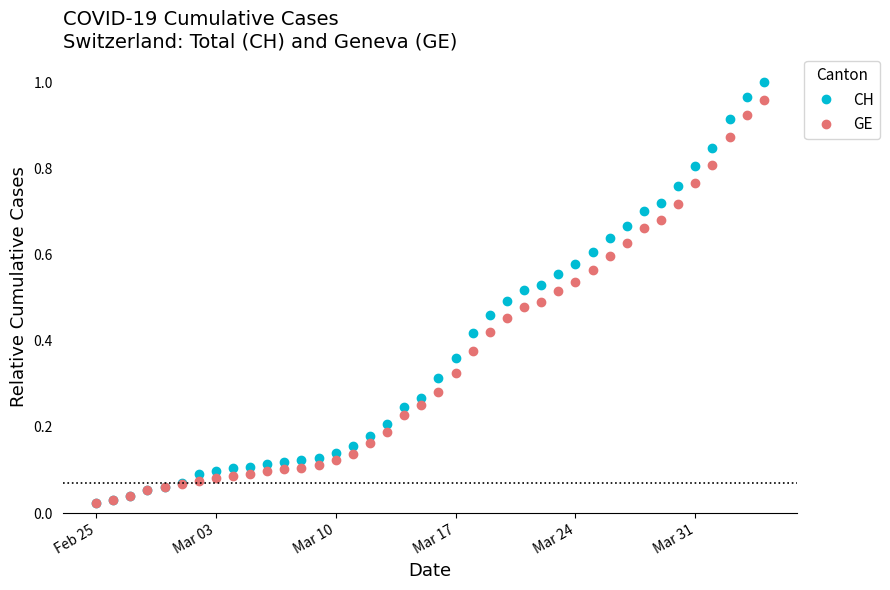

At how many categories does at least one series exceed 0?

40